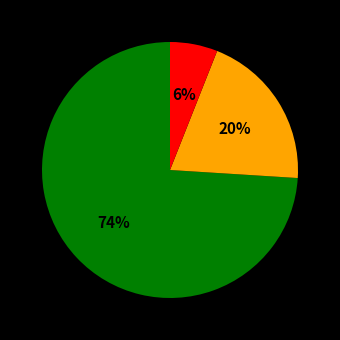

To the nearest percent, what is the difference between the largest and smallest slice percentages?

68%